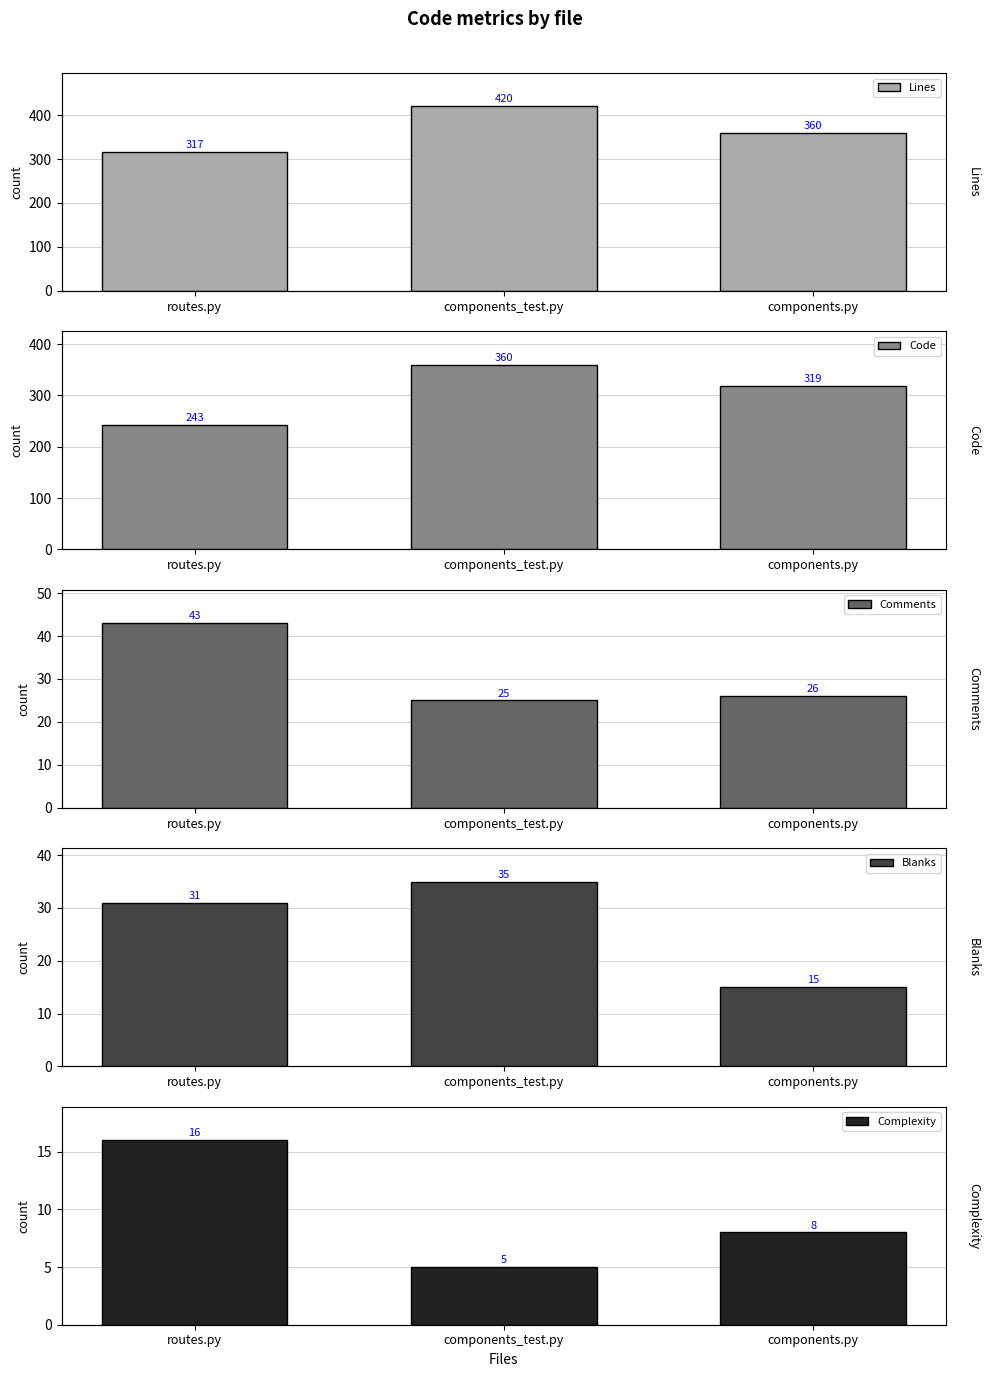

Which series has the widest spread of values?

Code